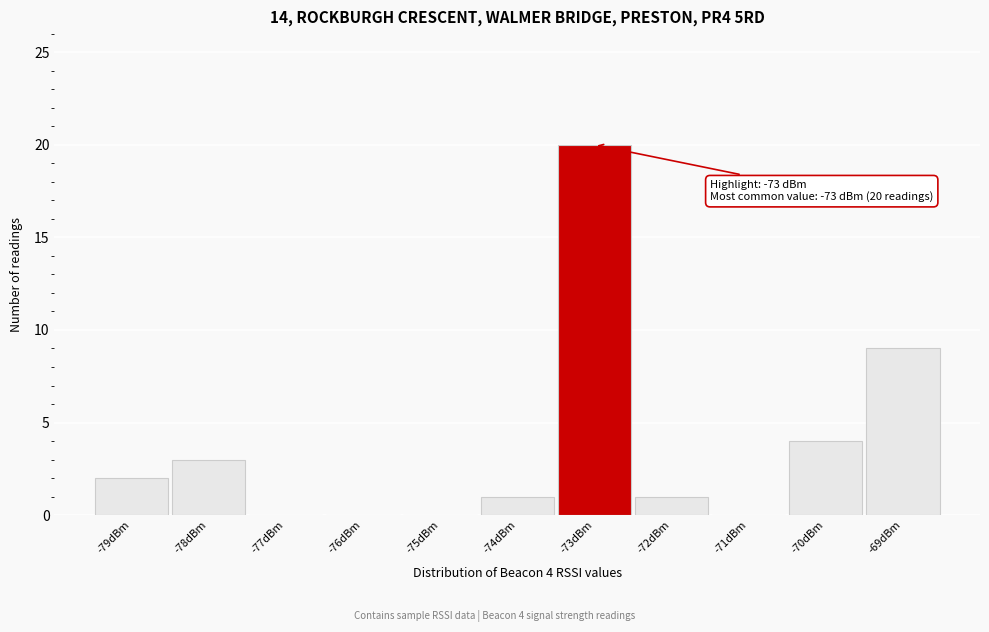

Over which range of the x-axis is the bar tallest?

-73.5 to -72.5